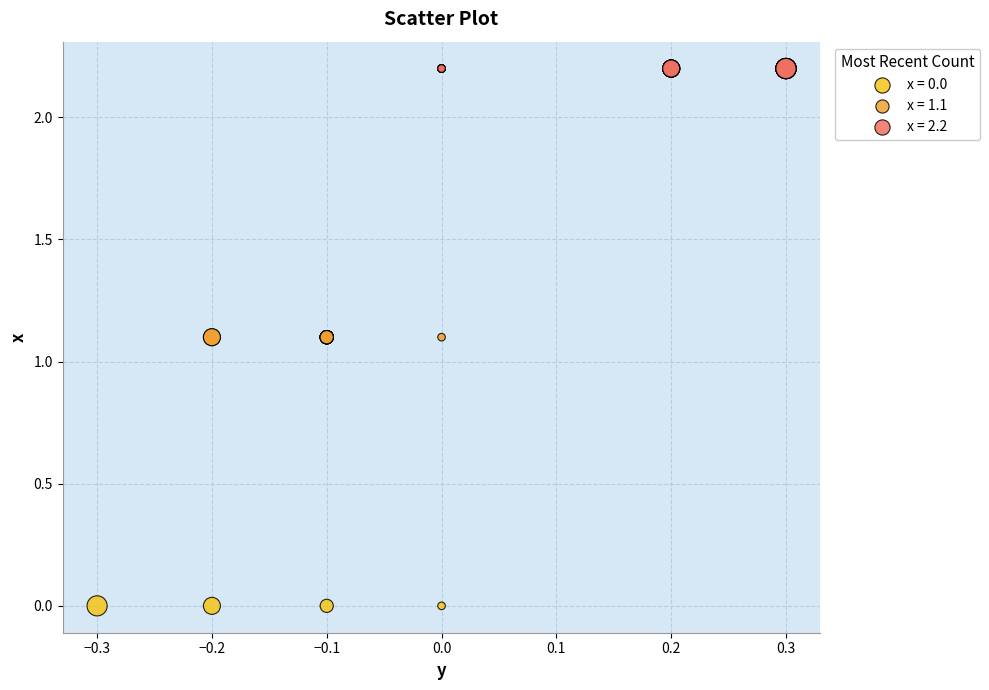

Which series reaches the minimum Y coordinate?

x = 0.0